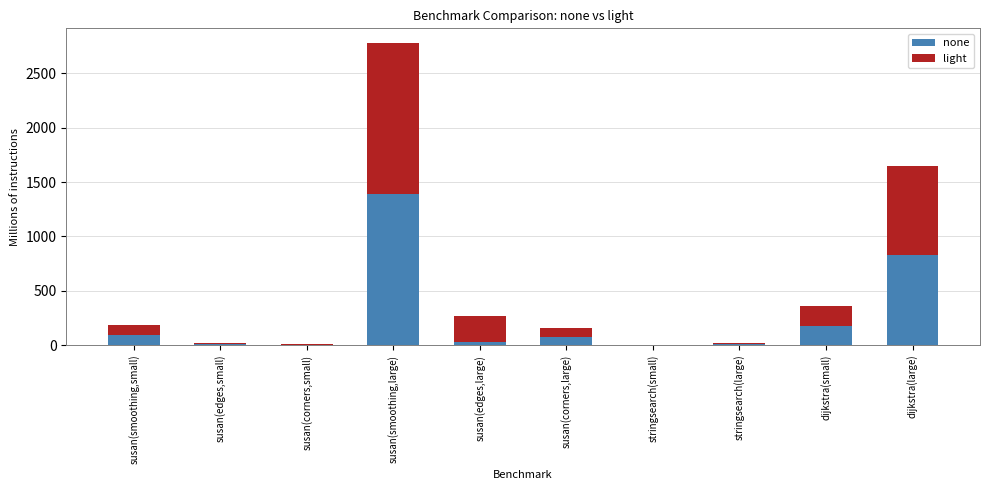

What is the sum of the none values at susan(smoothing,small) and dijkstra(small)?

270.0